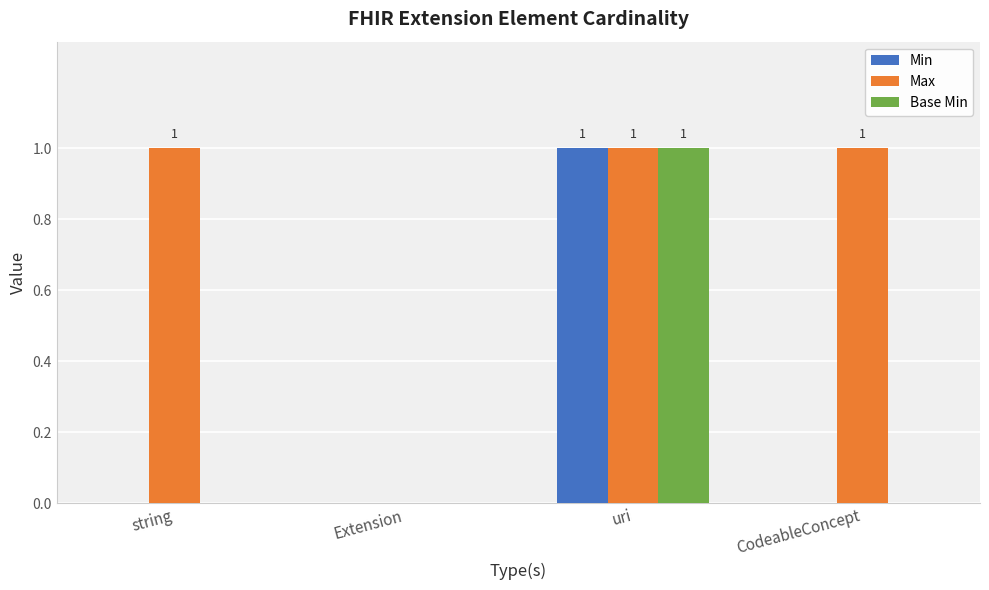

The value of Base Min at uri is 2. True or false?

False